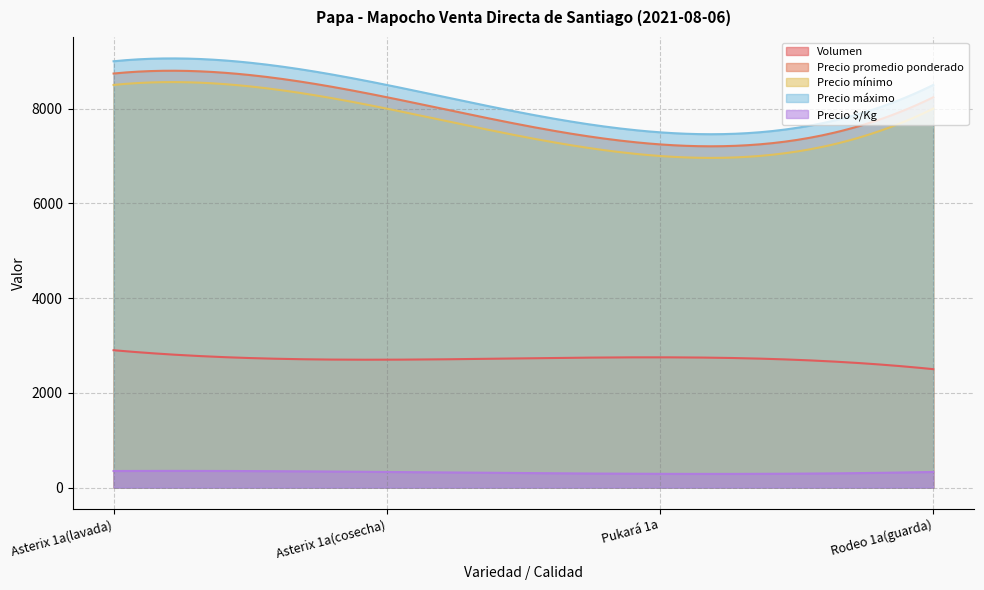

What is the lowest value of the Precio máximo series?

7459.8